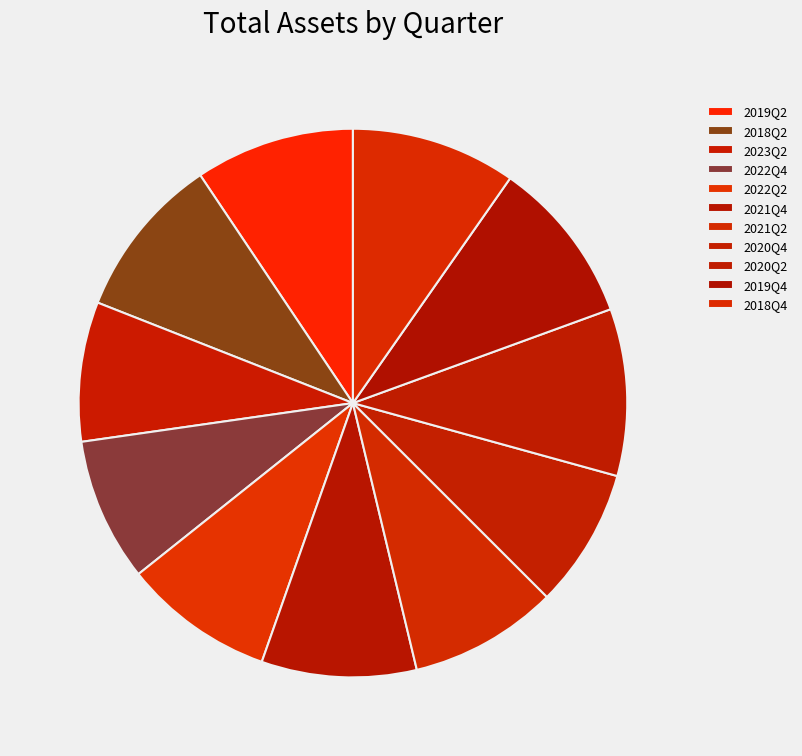

Which category has the smallest portion of the pie?

2020Q4